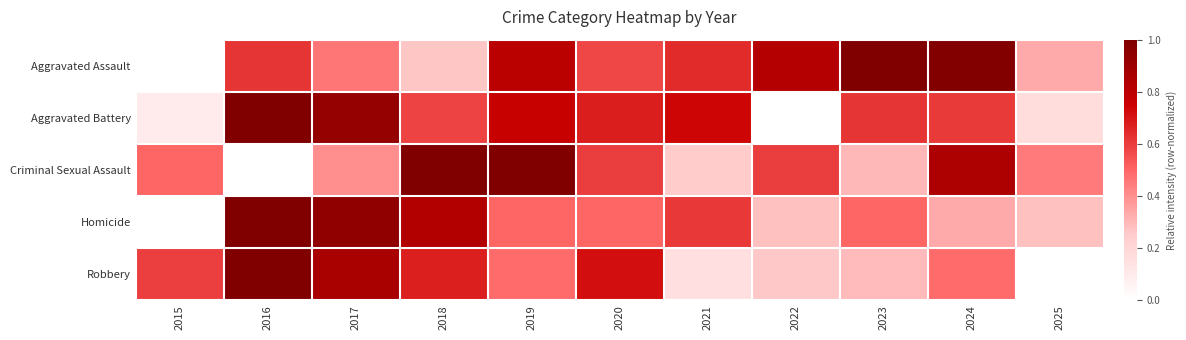

Count the number of data series in this chart.

5